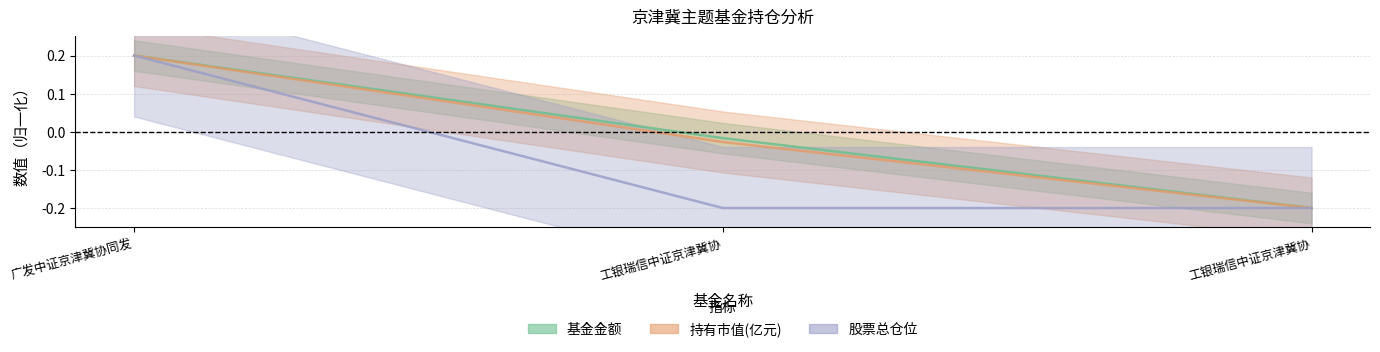

What is the difference between the 持有市值(亿元) values at 广发中证京津冀协同发 and 工银瑞信中证京津冀协?

0.2